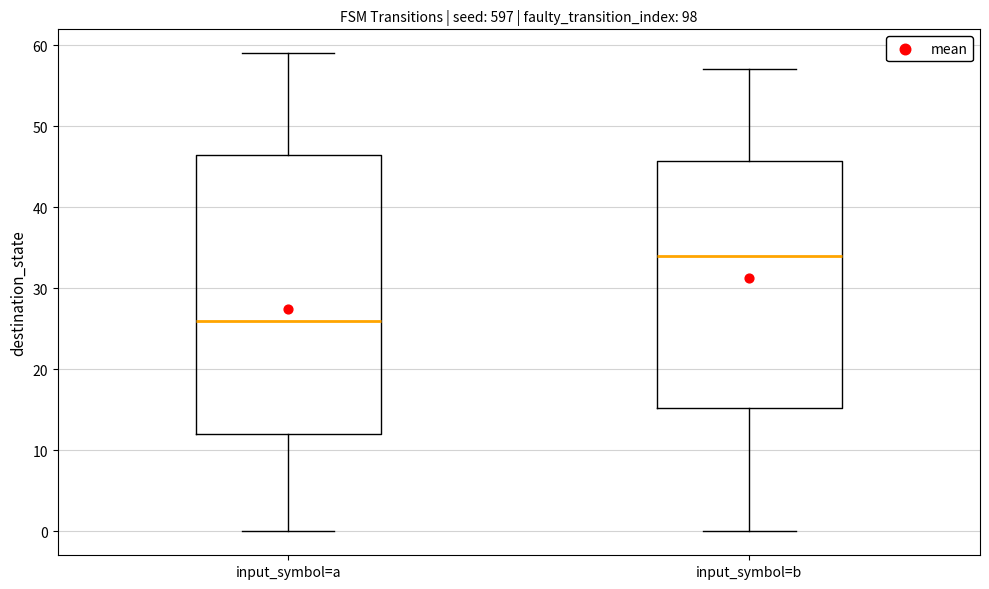

Comparing the boxes themselves (not the whiskers), which one is the tallest?

input_symbol=a